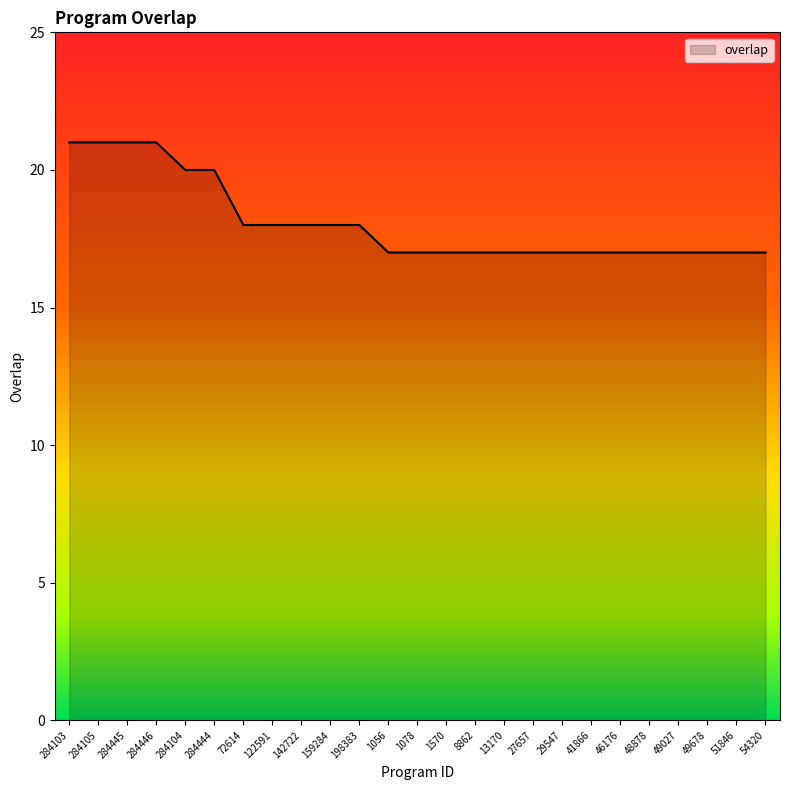

What is the value of the 20th point from the left?

17